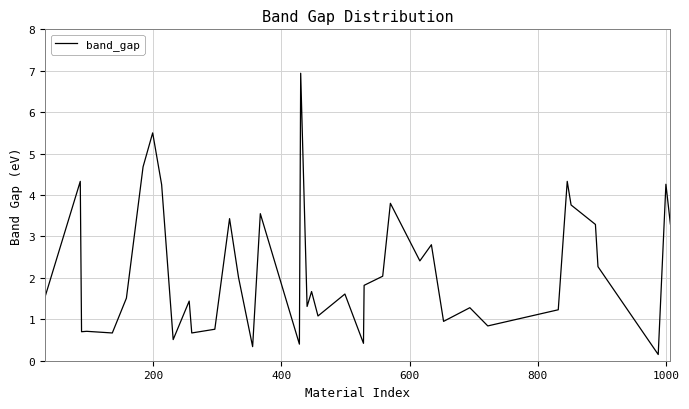

What is the greatest value displayed?

6.9